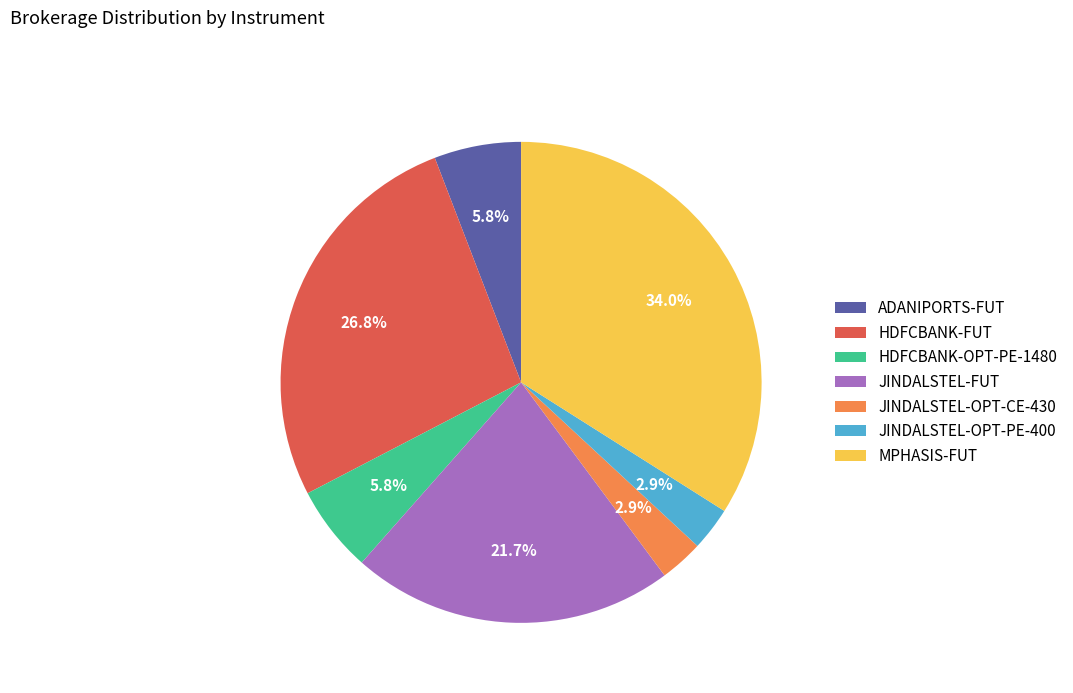

Which category has the biggest portion of the pie?

MPHASIS-FUT